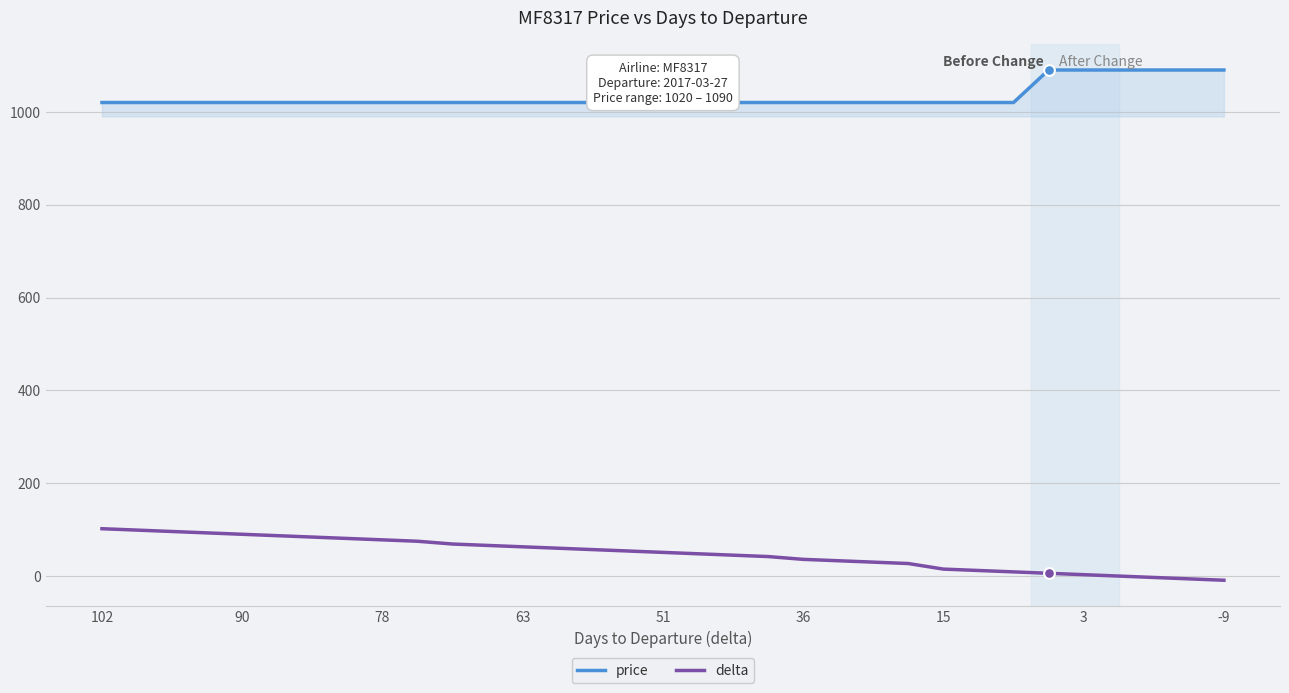

At which category is the sum across all series the highest?

102